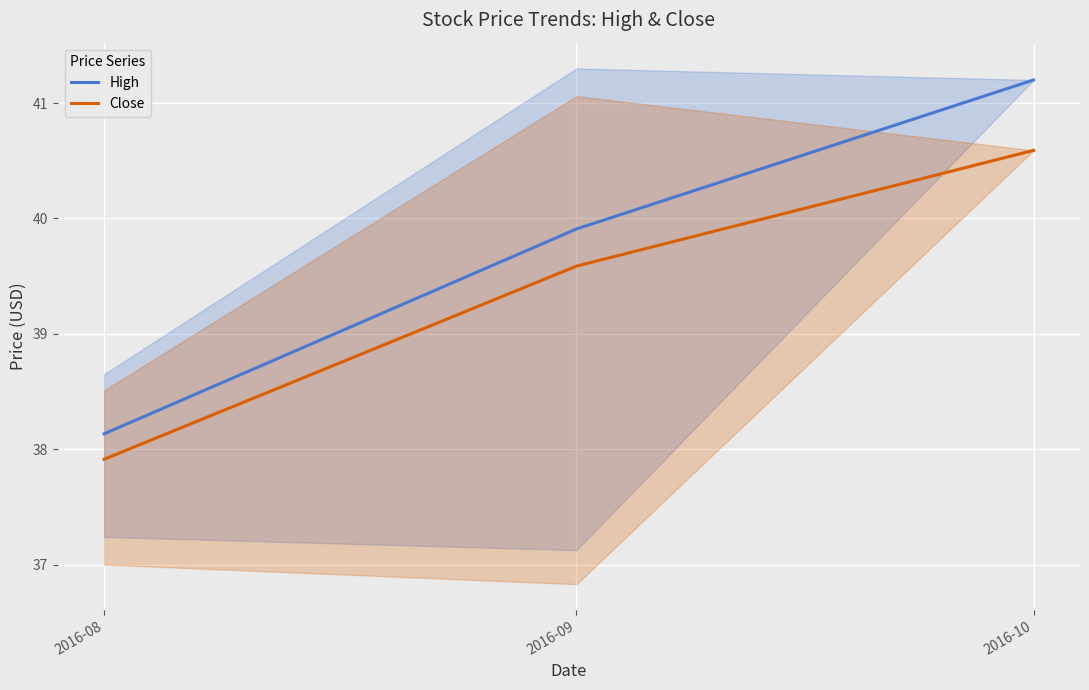

What is the sum of the High values at 2016-09 and 2016-08?

78.0